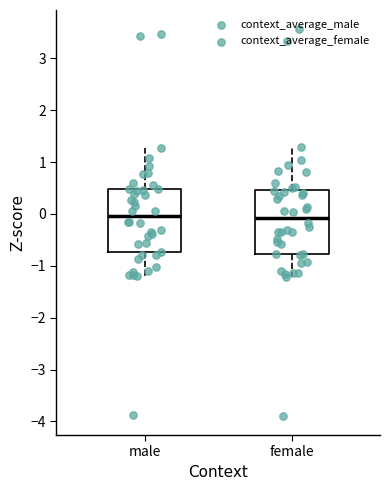

Where does the upper whisker of the box for female end on the y-axis? The values are not printed on the chart, so give them approximately, as read against the axis.

1.3